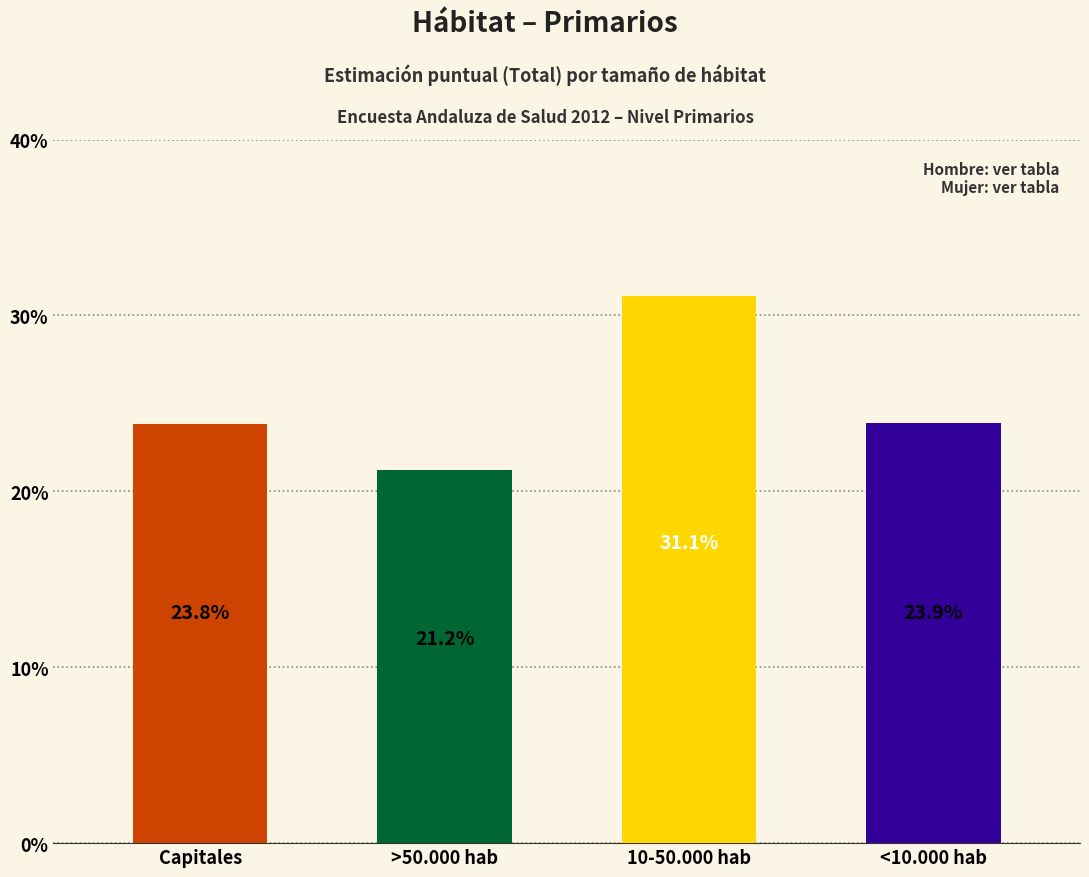

Does the chart contain any negative values?

No